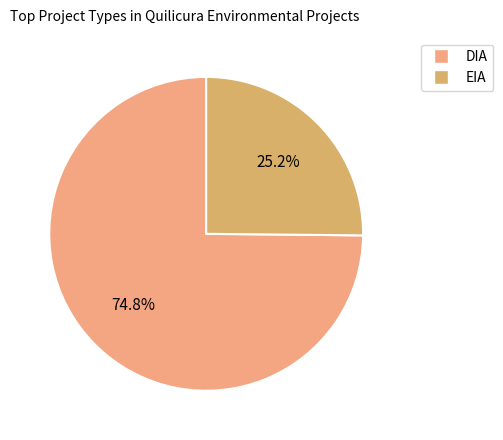

The EIA slice represents 25% of the pie. True or false?

True